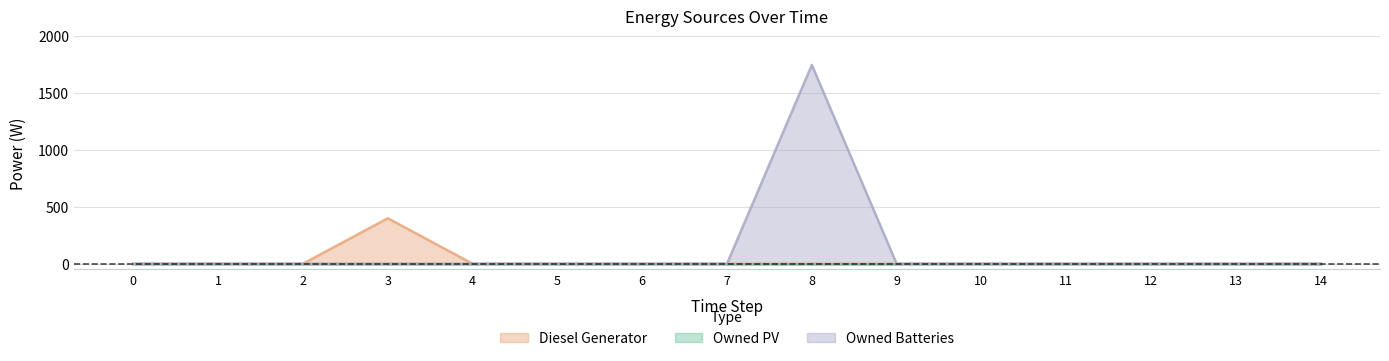

Is it true that Diesel Generator equals 0 at 5?

True